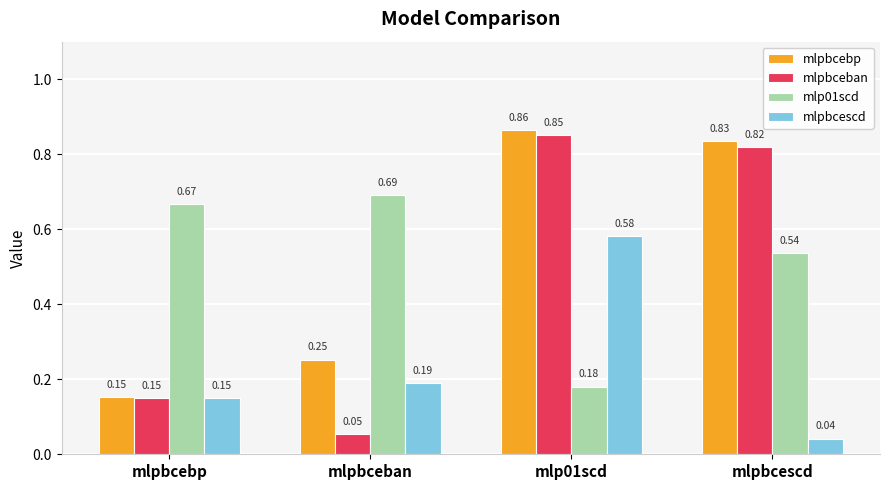

Is the value of mlpbcebp at mlpbcescd greater than the value of mlpbcescd at mlpbcescd?

Yes